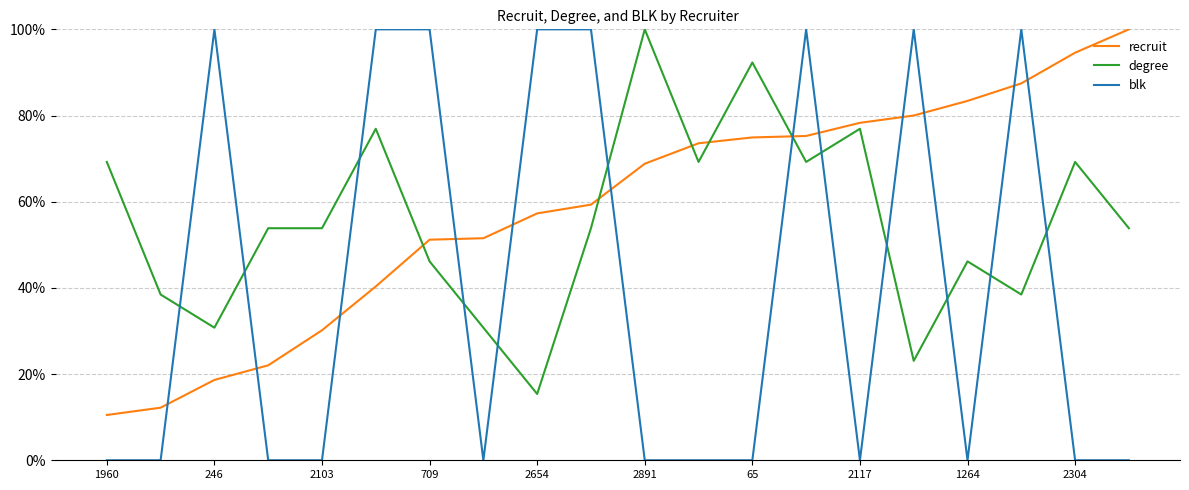

What are all the series names shown in the legend?

recruit, degree, blk